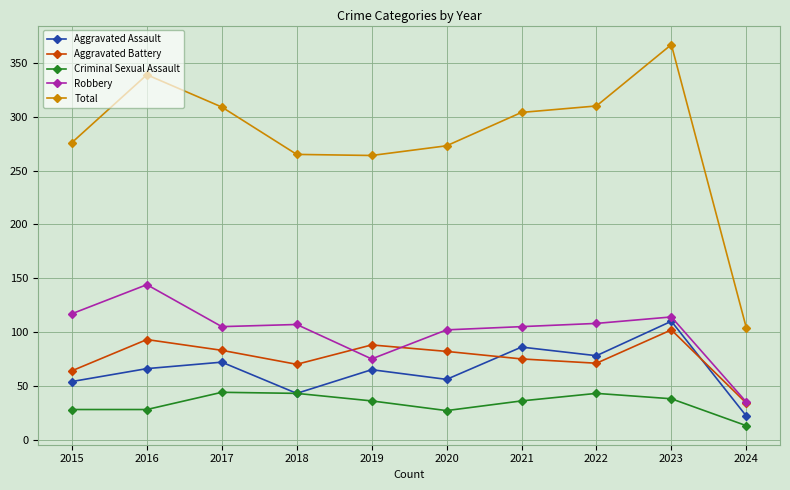

What is the average value of the Total series?

281